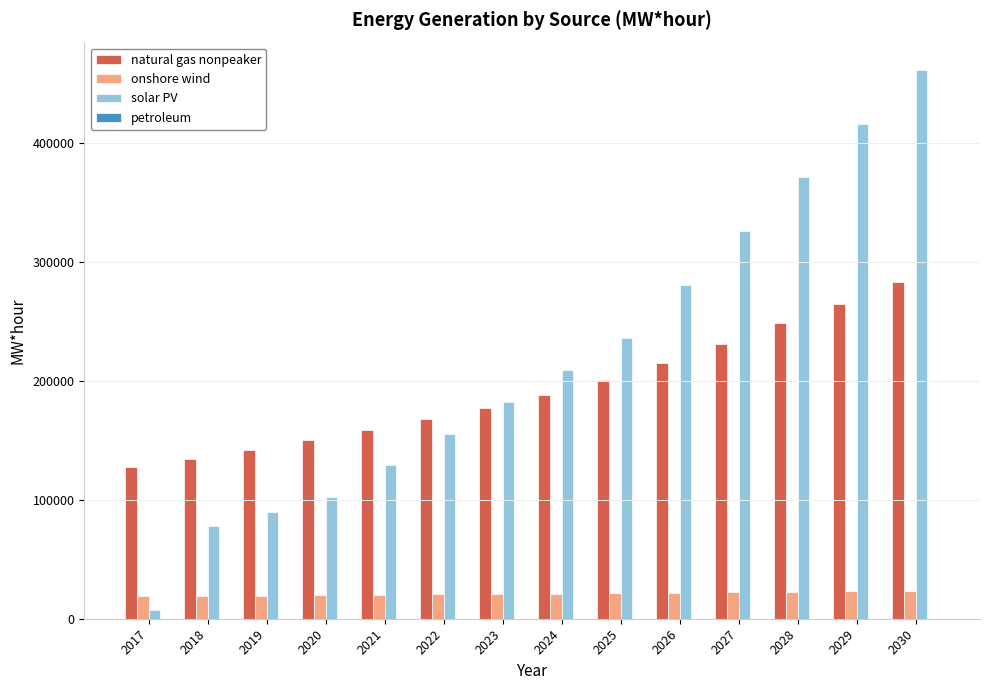

What is the greatest value displayed?

461440.2